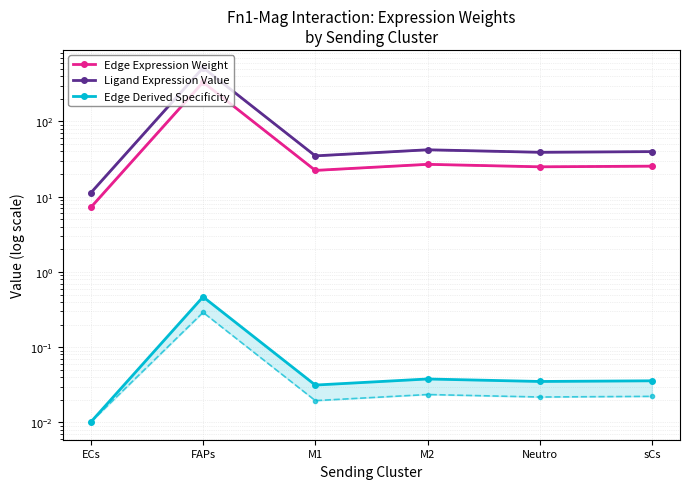

Where is the first local maximum for Edge Derived Specificity?

FAPs